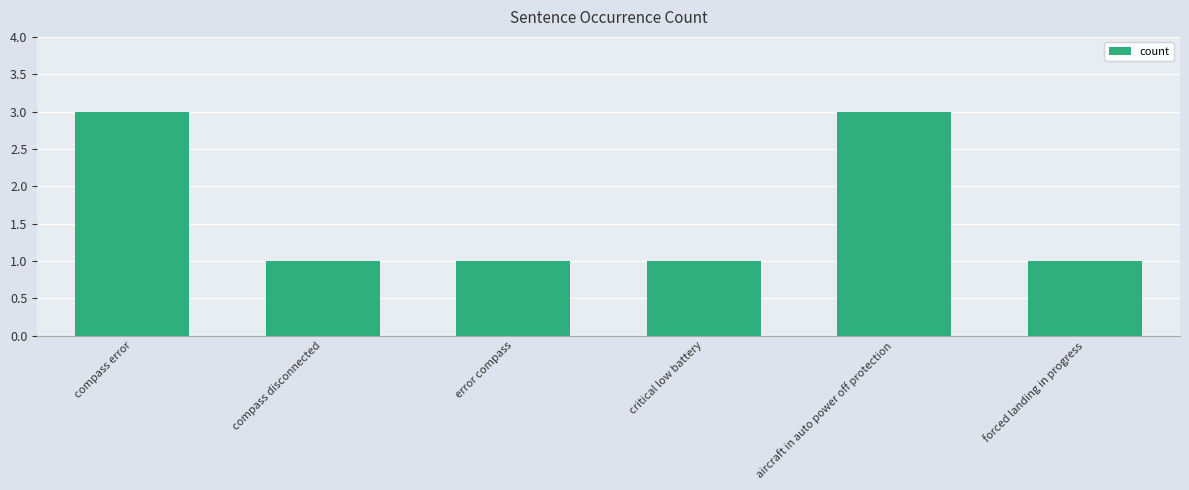

What is the label of the 2nd bar from the right?

aircraft in auto power off protection